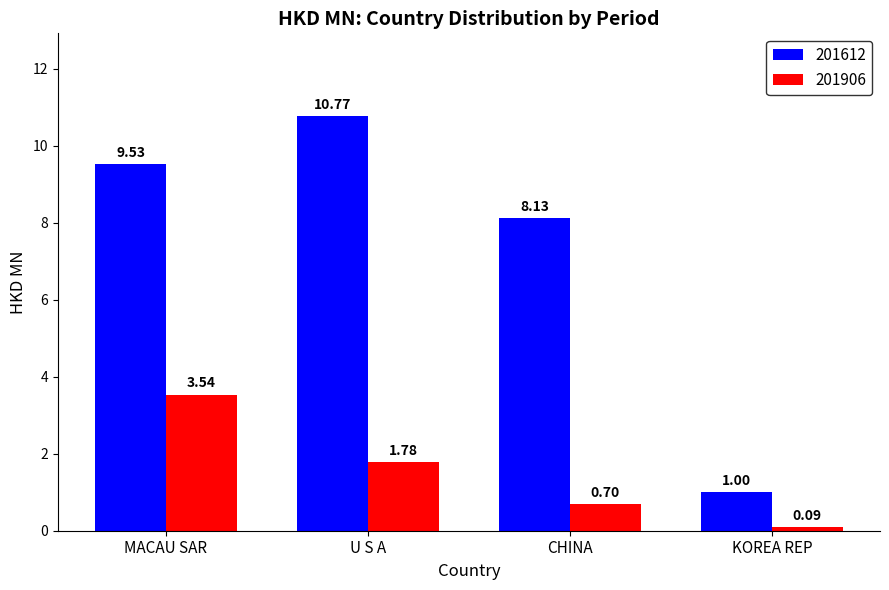

At which label is 201906 closest to 1?

CHINA